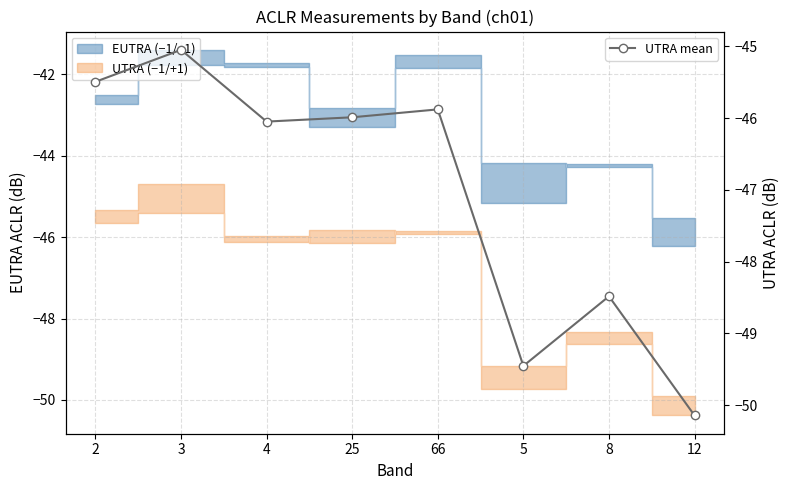

Reading right to left, extract all data points from this chart.

-50.1	-48.5	-49.5	-45.9	-46.0	-46.0	-45.0	-45.5